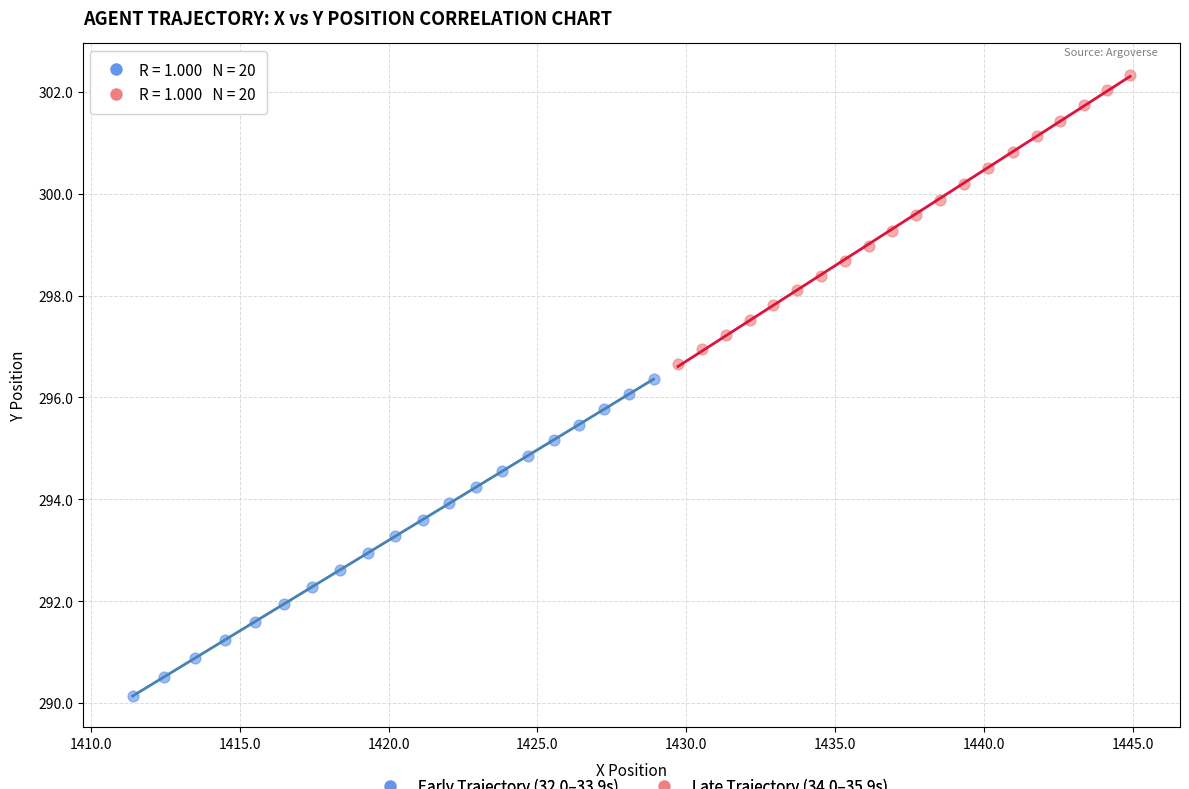

Which series has the widest spread of Y values?

Early Trajectory (32.0–33.9s)